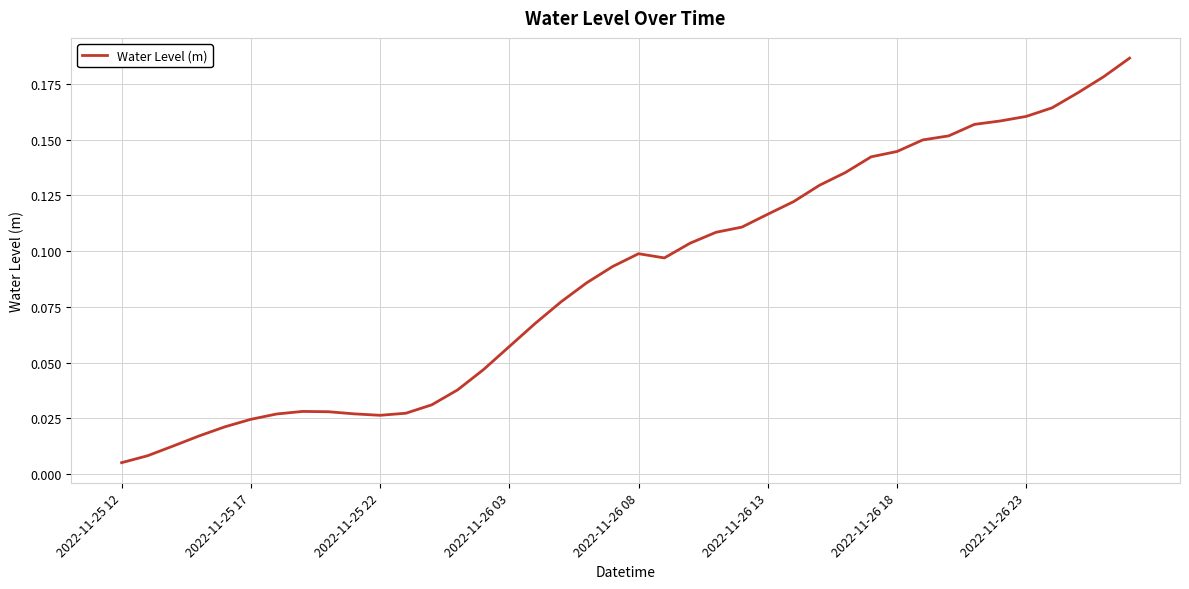

What is the average value?

0.1